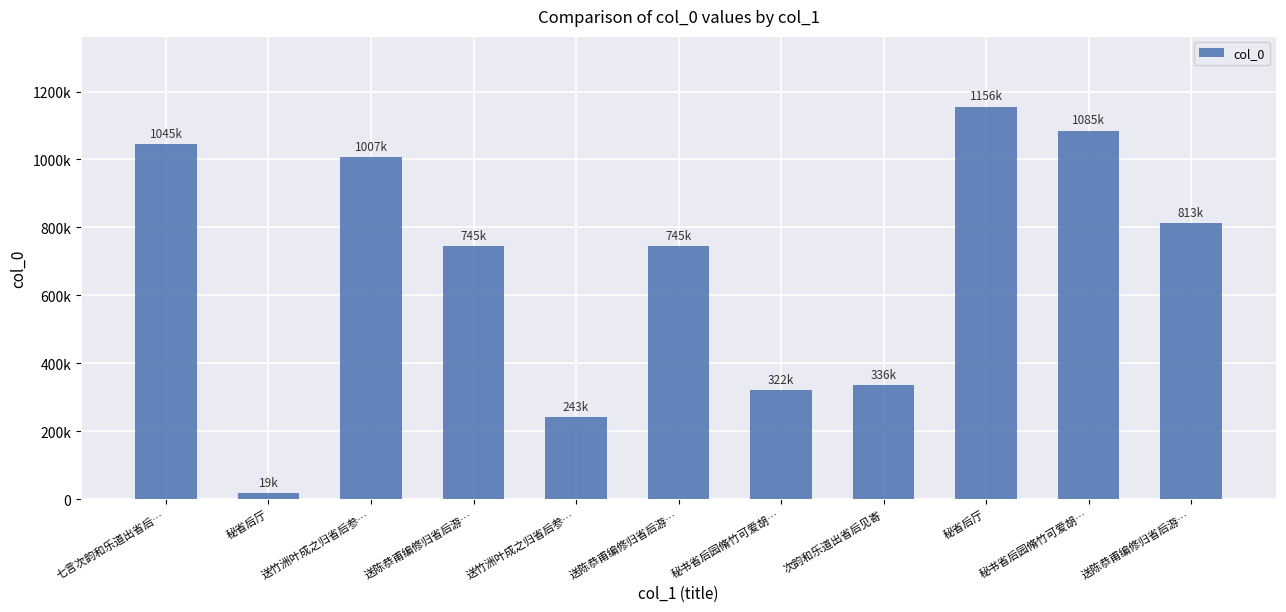

Are the bars horizontal?

No